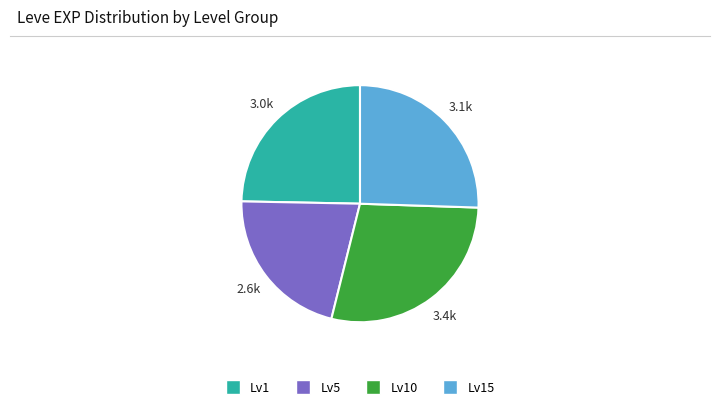

Does any single category account for the majority?

No